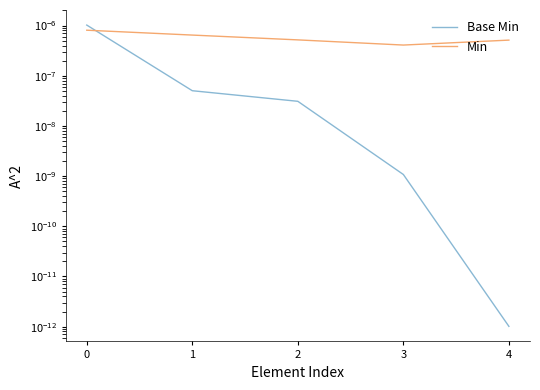

Is the value of Min at 3 greater than the value of Base Min at 1?

Yes